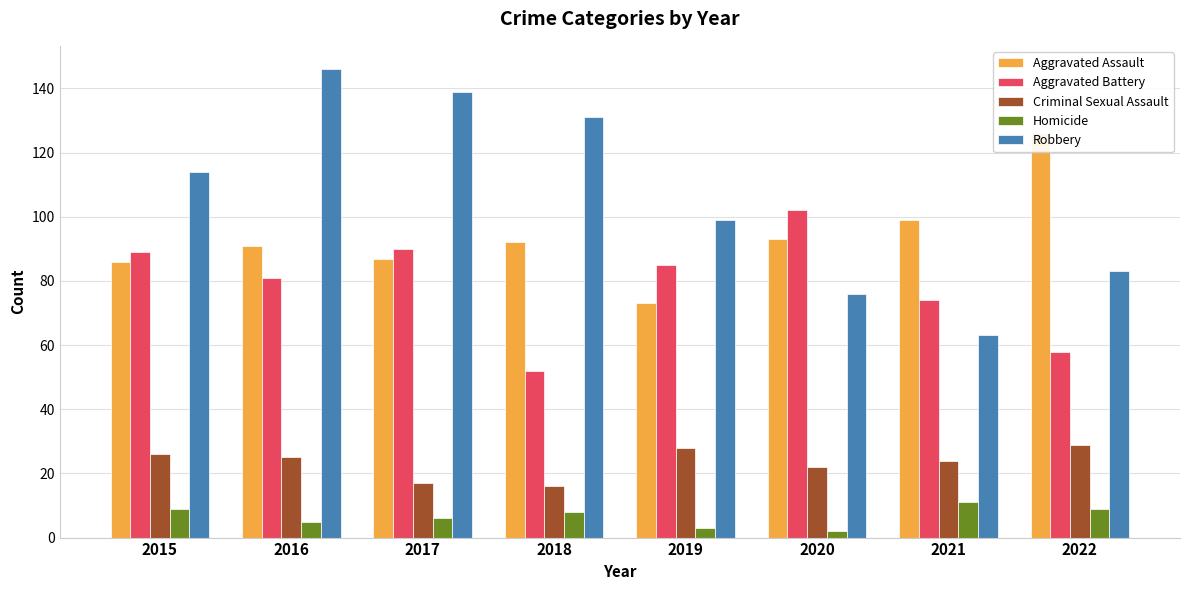

The Robbery series shows 76 at 2020. True or false?

True